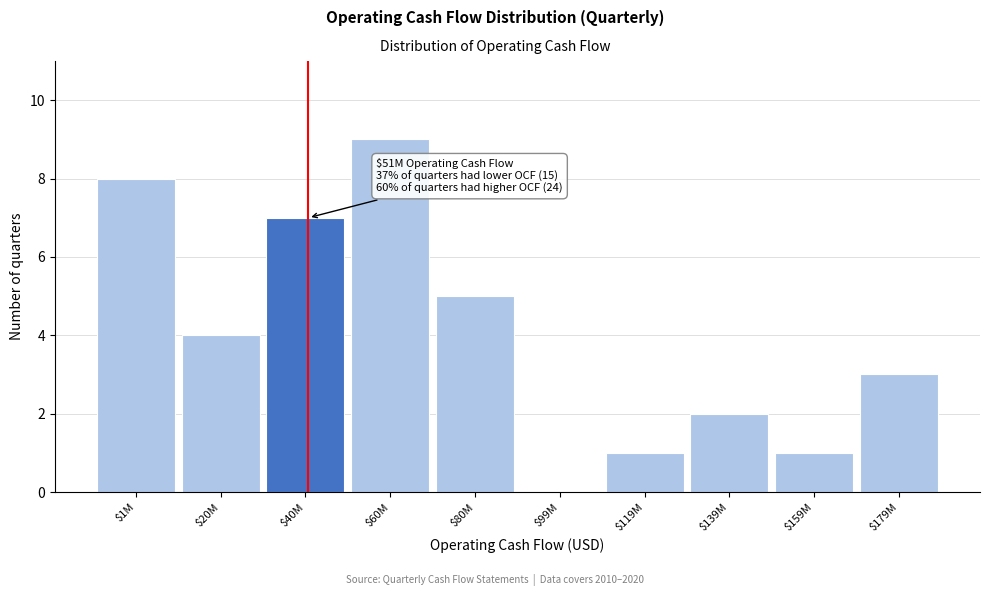

What is the sum of all values?

40